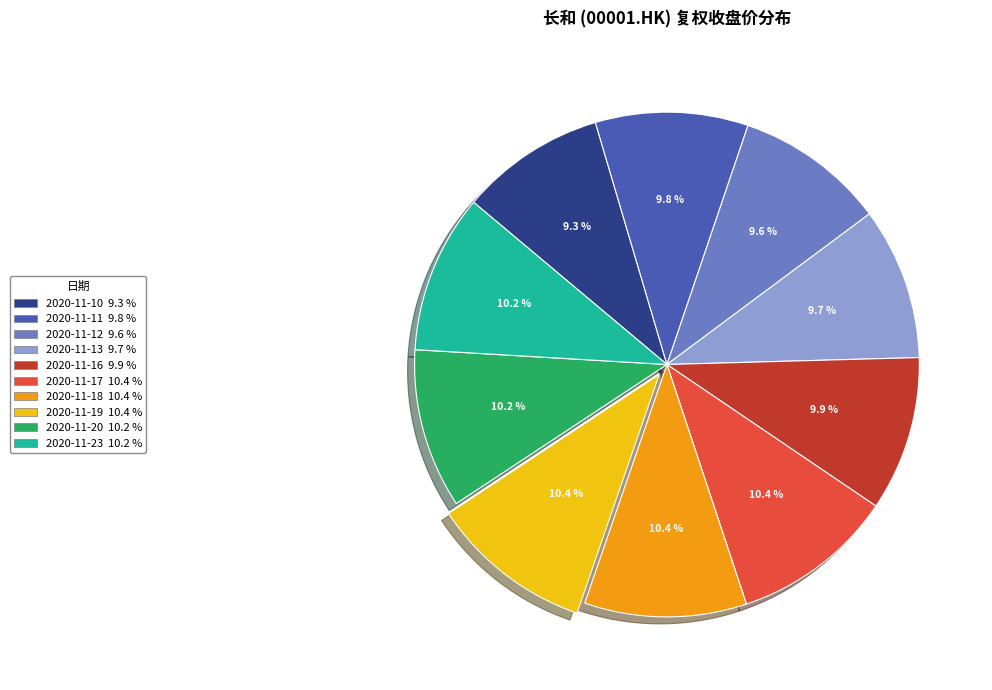

Is it true that 2020-11-20 is 4% of the pie?

False